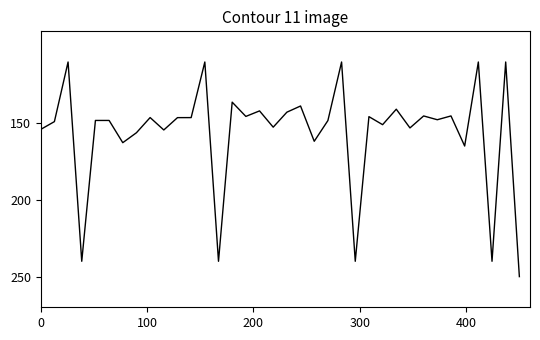

What is the difference between the maximum and minimum values?

140.0